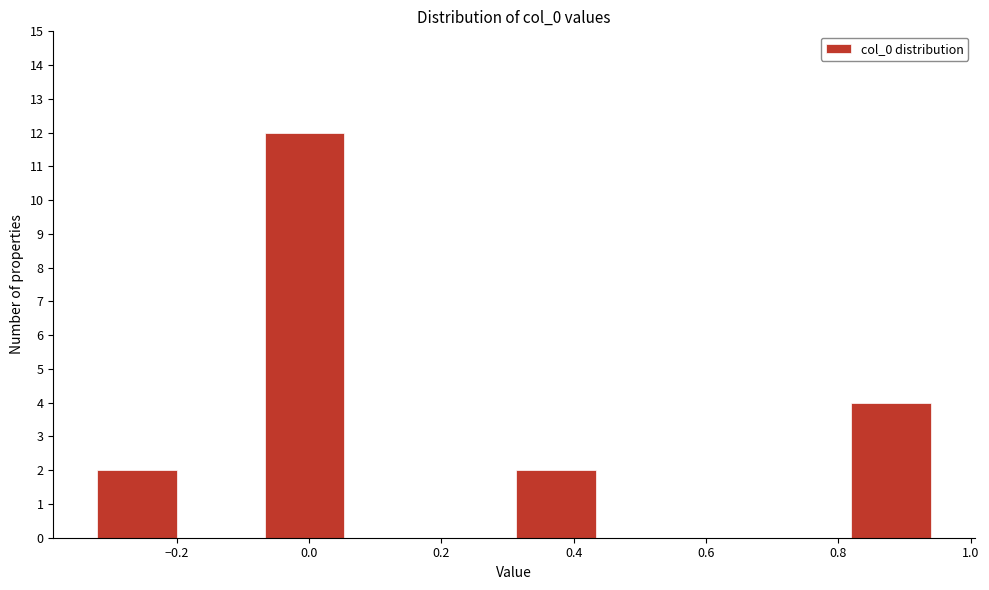

Over which range of the x-axis is the bar tallest?

-0.08 to 0.06